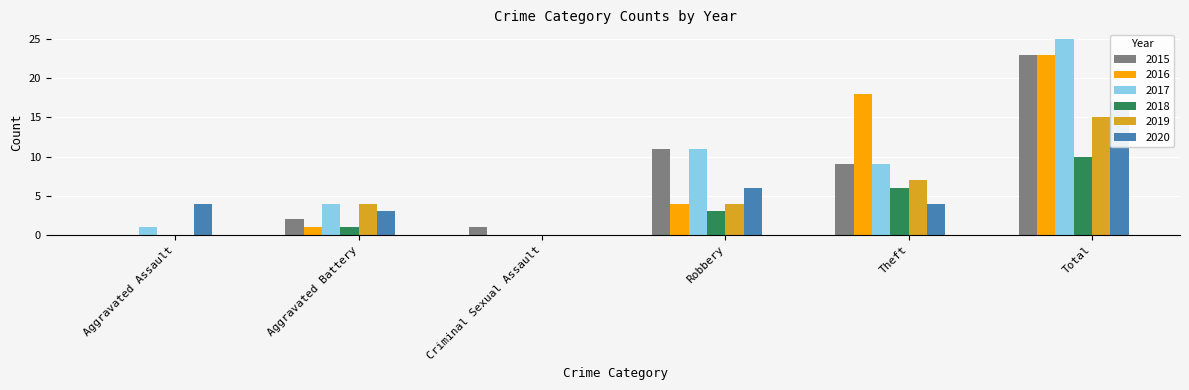

What are all the series names shown in the legend?

2015, 2016, 2017, 2018, 2019, 2020